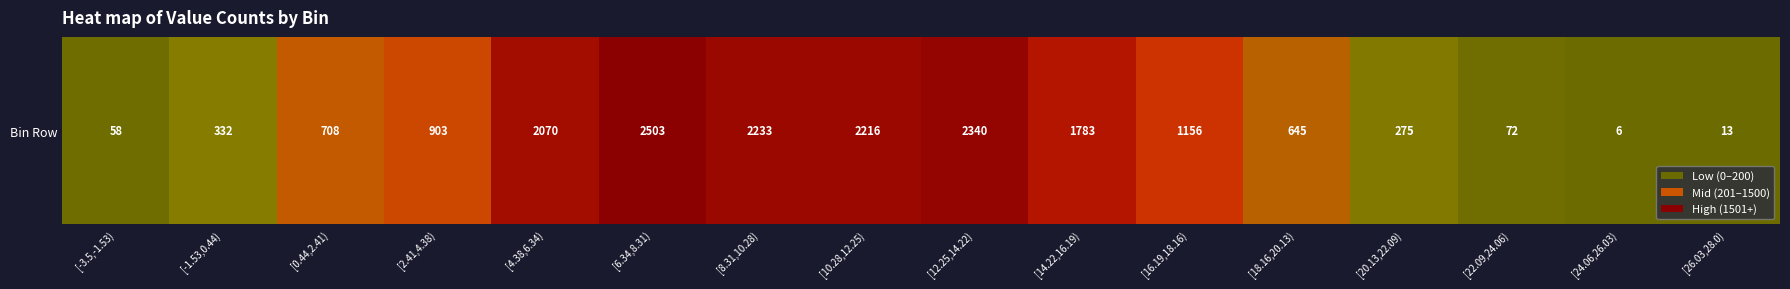

Is it true that the value at [12.25,14.22) is 2340?

True